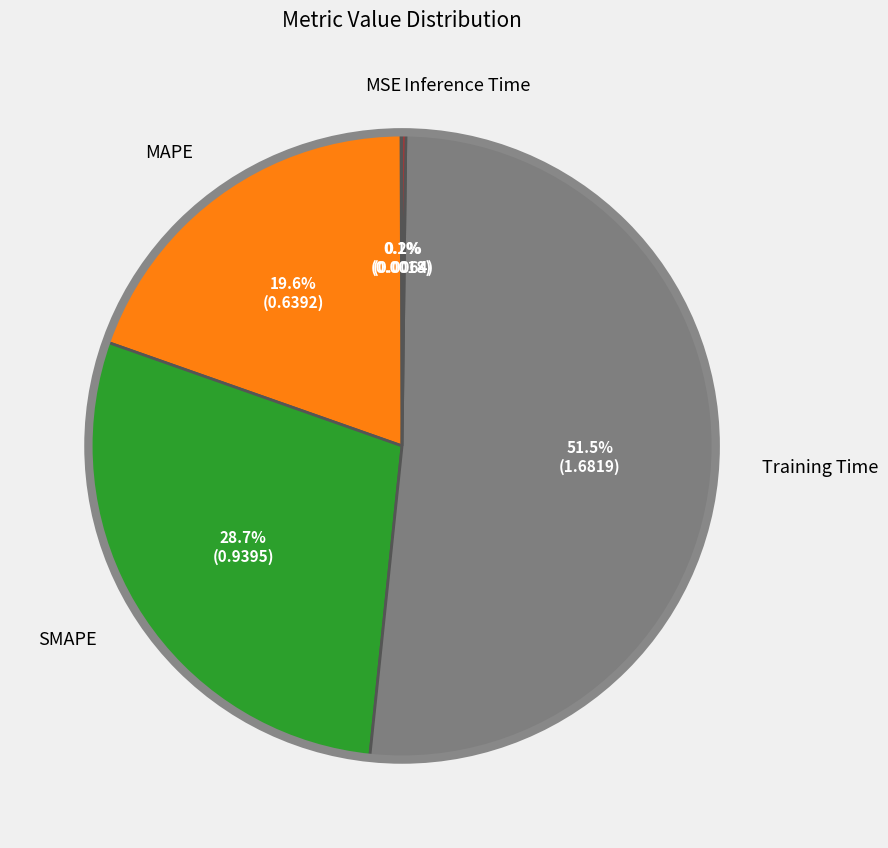

Which category has the biggest portion of the pie?

Training Time